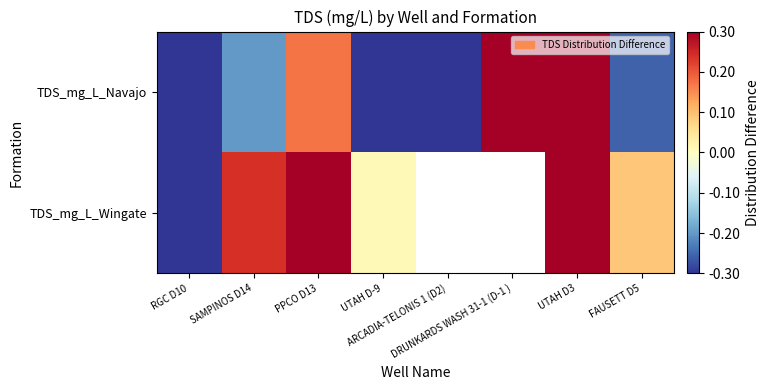

Rank the series by their maximum value, from lowest to highest.

TDS_mg_L_Navajo, TDS_mg_L_Wingate